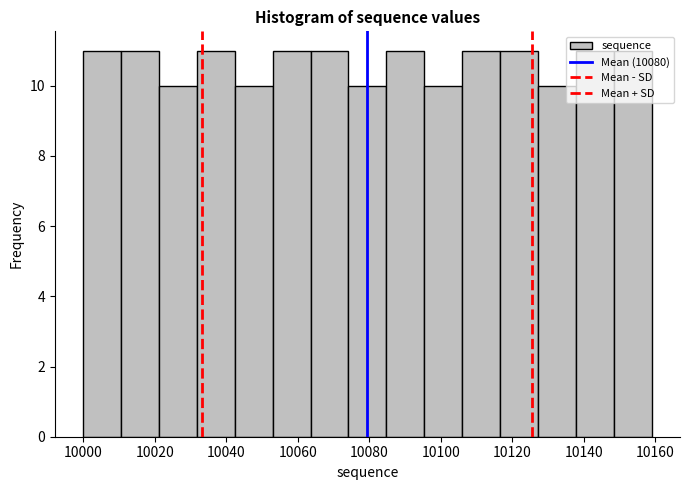

Reading left to right, list every bar in this chart as the range it spans on the x-axis followed by its height. Neither the bar edges nor the heights are printed on the chart, so give them approximately, as read against the axes.

10000.0 to 10010.6: 11
10010.6 to 10021.2: 11
10021.2 to 10031.8: 10
10031.8 to 10042.4: 11
10042.4 to 10053.0: 10
10053.0 to 10063.6: 11
10063.6 to 10074.2: 11
10074.2 to 10084.8: 10
10084.8 to 10095.4: 11
10095.4 to 10106.0: 10
10106.0 to 10116.6: 11
10116.6 to 10127.2: 11
10127.2 to 10137.8: 10
10137.8 to 10148.4: 11
10148.4 to 10159.0: 11